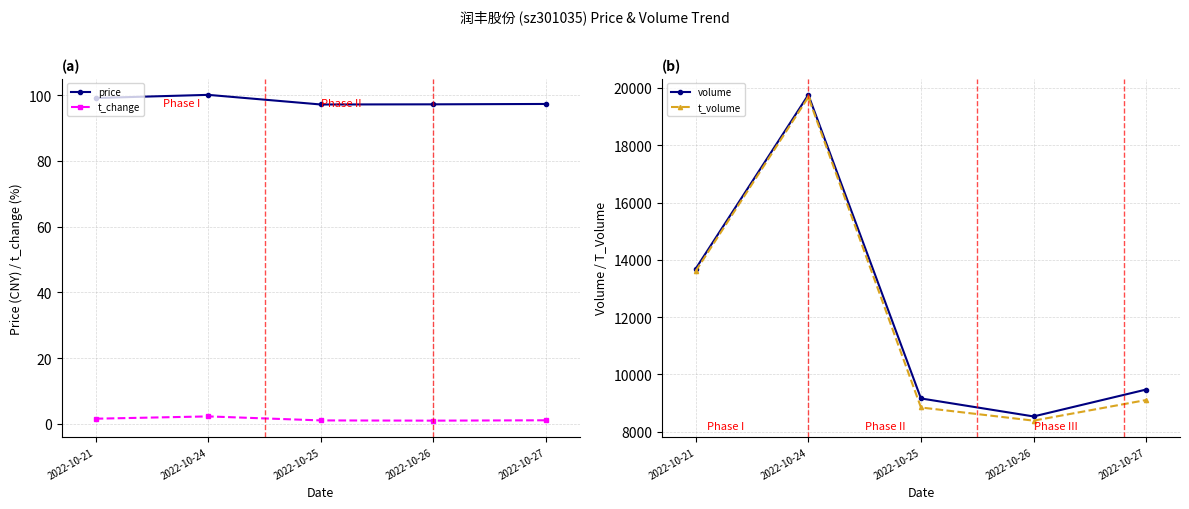

What is the smallest value displayed?

1.0